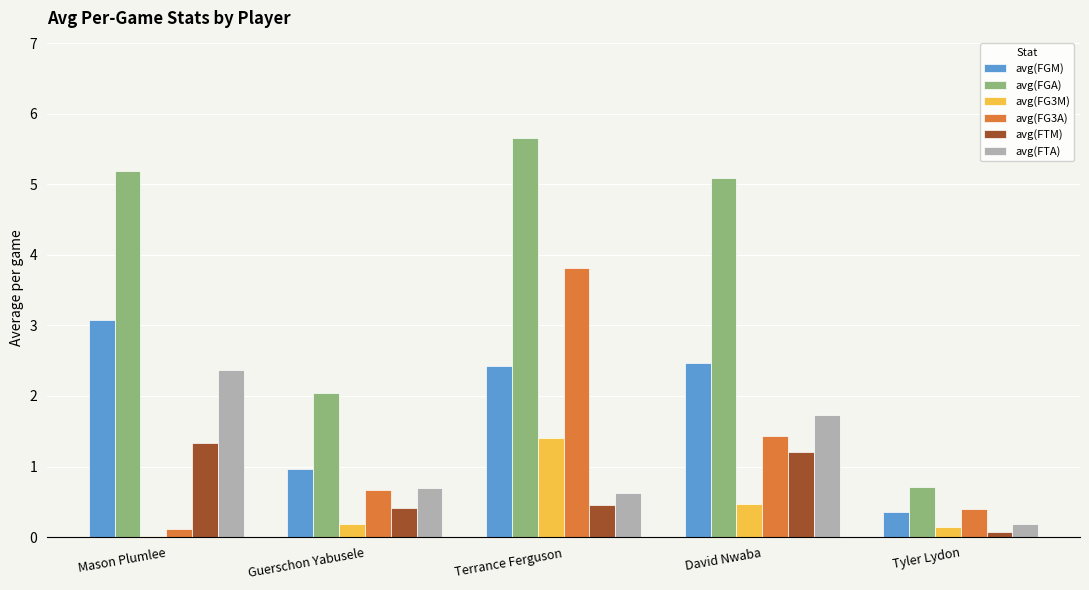

What are all the series names shown in the legend?

avg(FGM), avg(FGA), avg(FG3M), avg(FG3A), avg(FTM), avg(FTA)